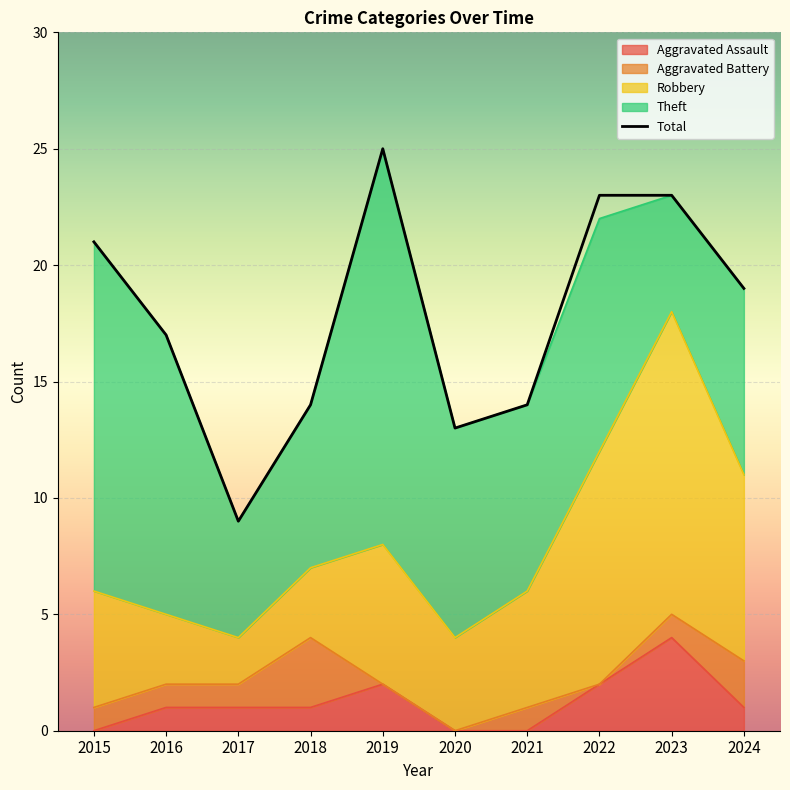

At which category does the data reach its first local peak?

2019